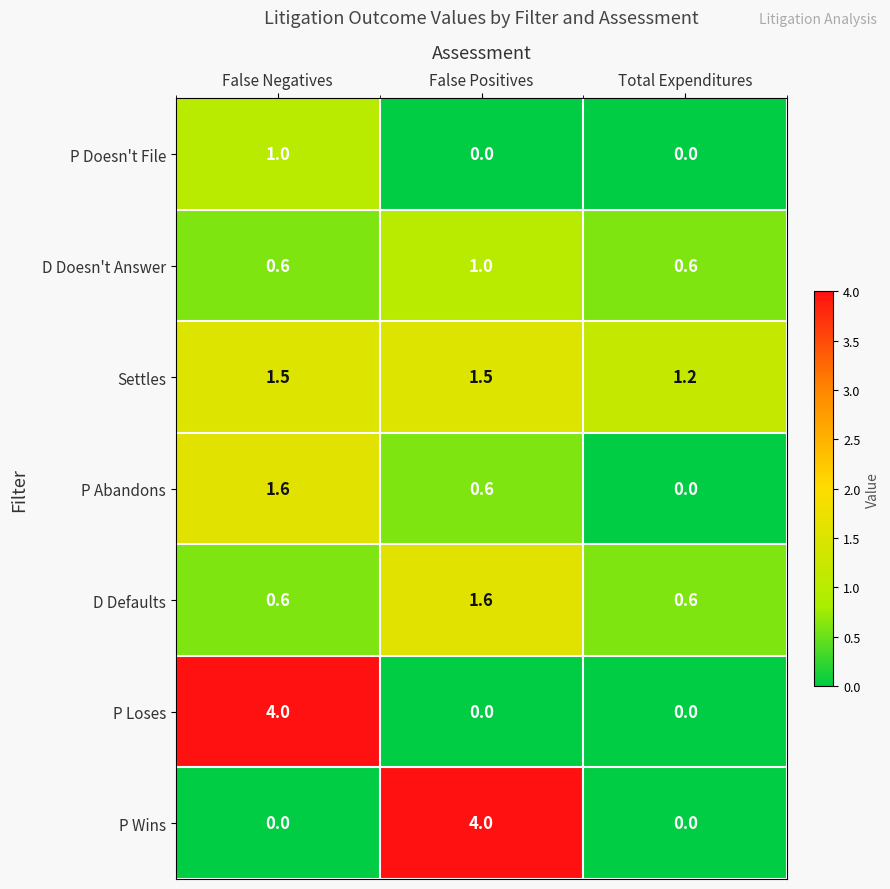

Reading left to right, list all the values displayed in this chart.

P Doesn't File: 1.0	0.0	0.0
D Doesn't Answer: 0.6	1.0	0.6
Settles: 1.5	1.5	1.2
P Abandons: 1.6	0.6	0.0
D Defaults: 0.6	1.6	0.6
P Loses: 4.0	0.0	0.0
P Wins: 0.0	4.0	0.0